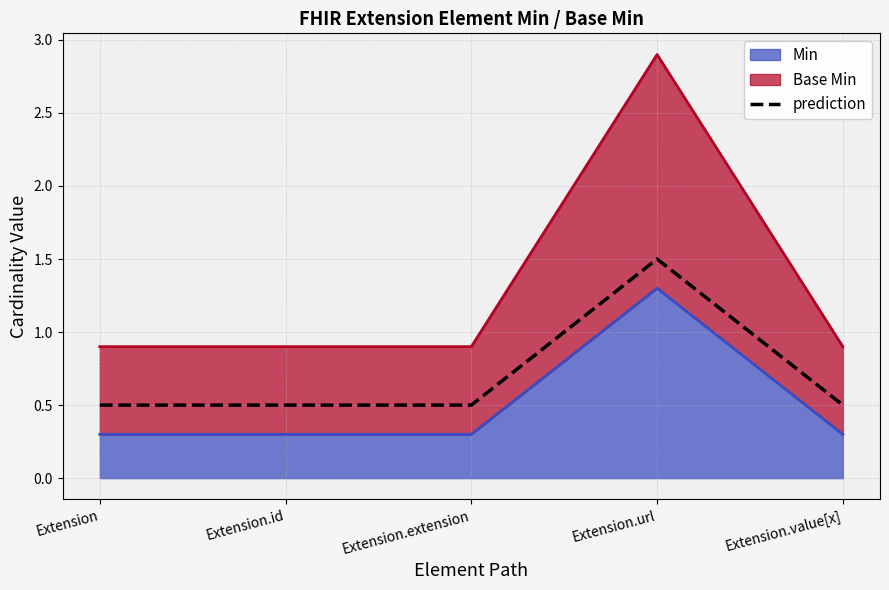

Which has a higher value, Extension.id or Extension?

Extension.id